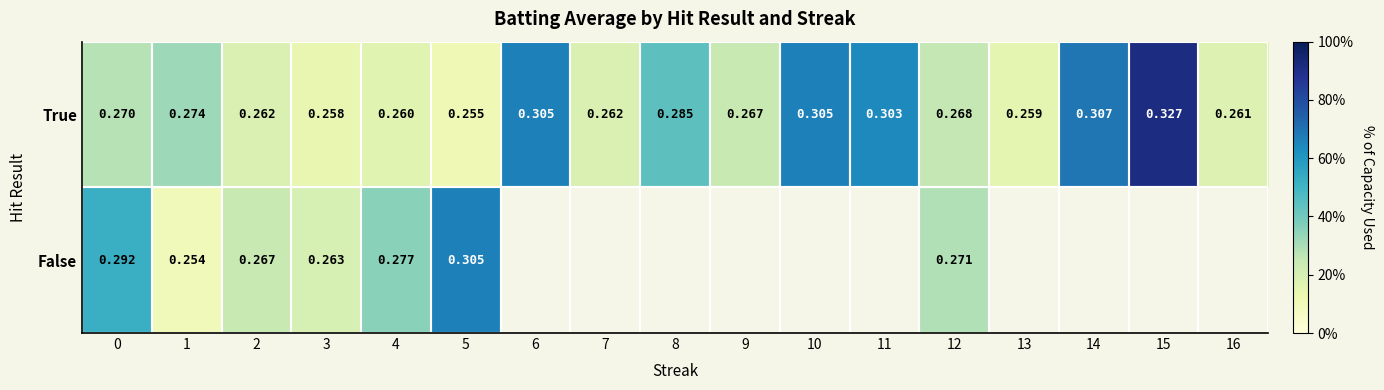

Is the value of False at 0 greater than the value of True at 8?

Yes